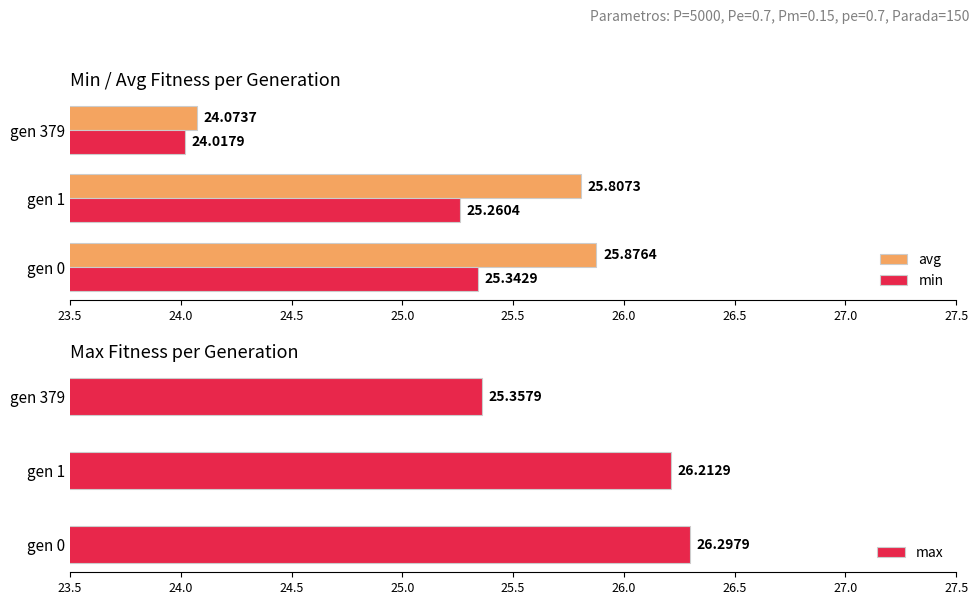

What is the lowest value of the max series?

25.4